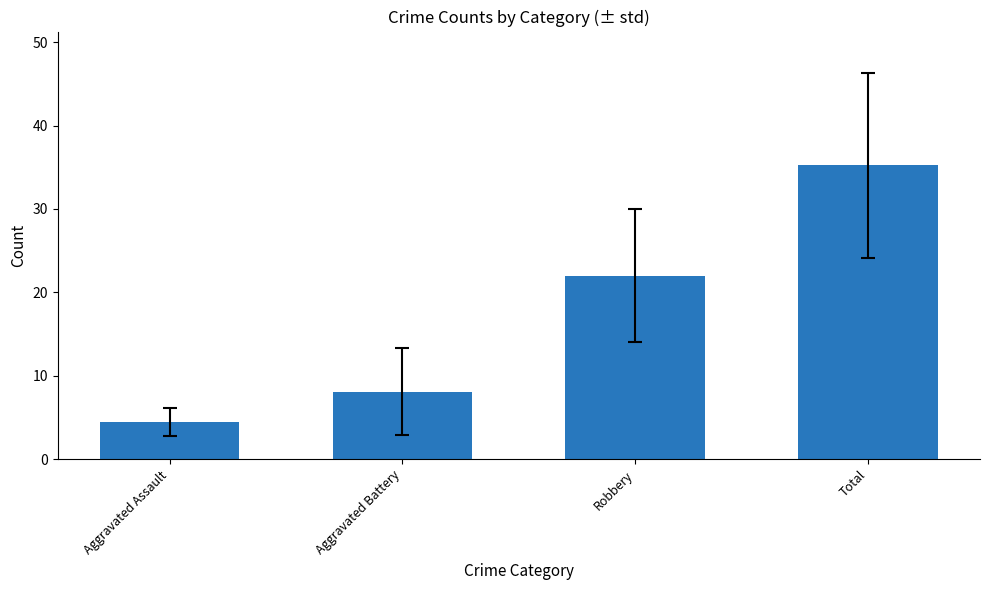

What value does the data have at Total?

35.2